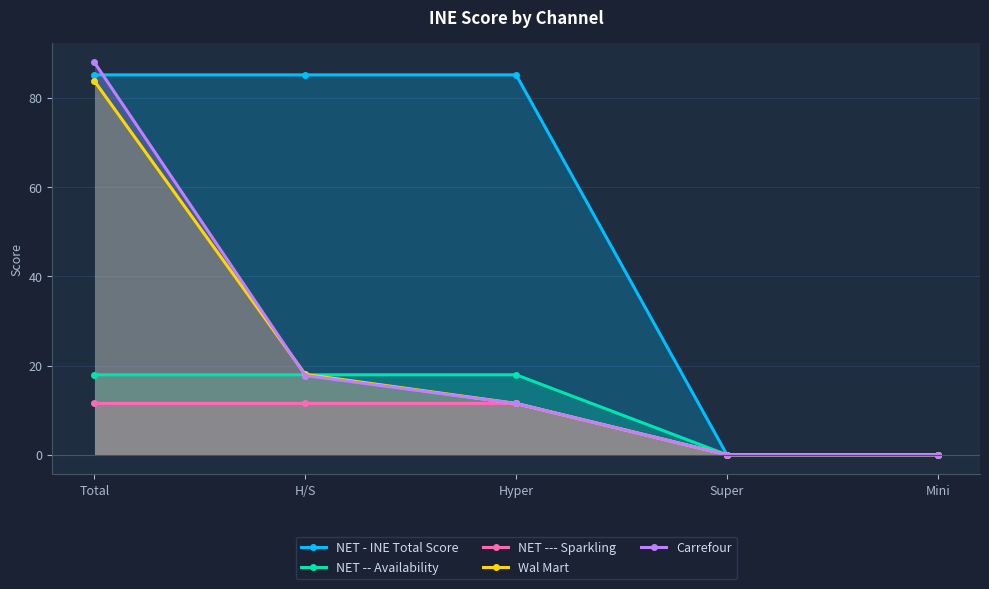

Which category has the highest value across all series?

Total